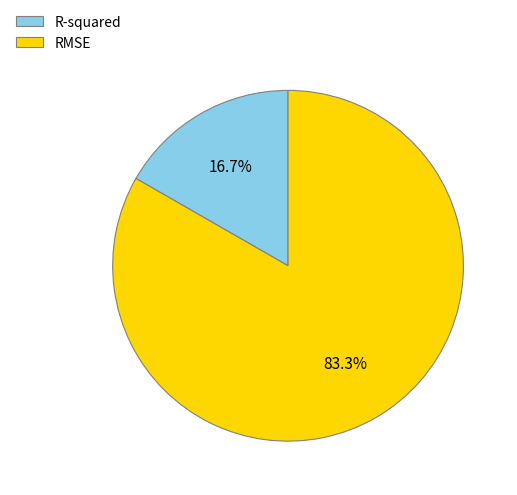

Does R-squared represent more than half of the total?

No